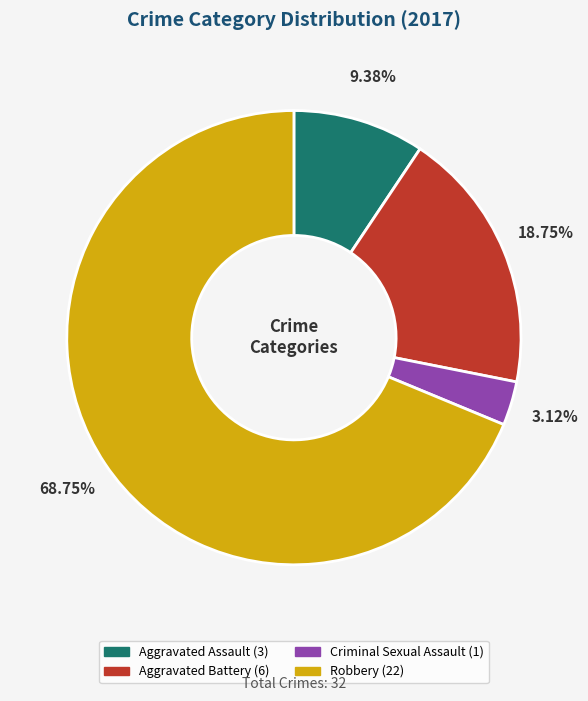

True or false: Robbery accounts for 59% of the total.

False